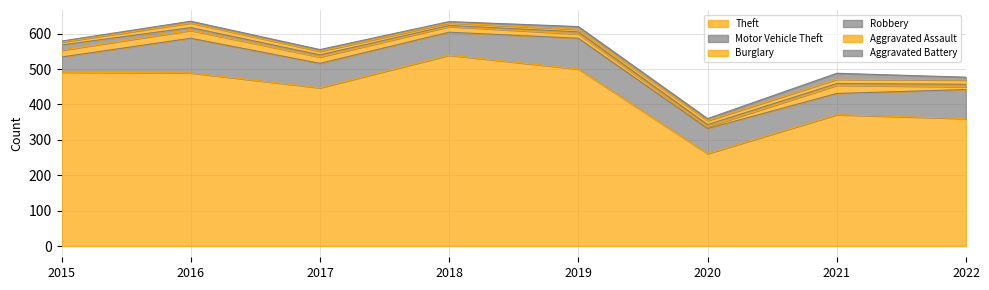

At how many categories does at least one series exceed 94?

8